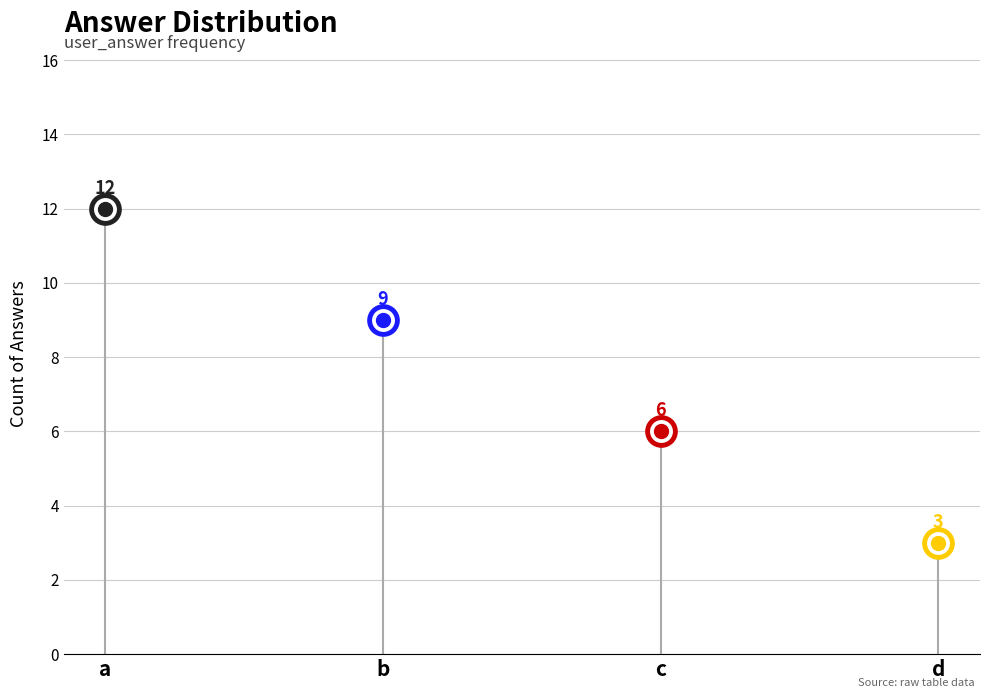

Between d and a, which is larger?

a